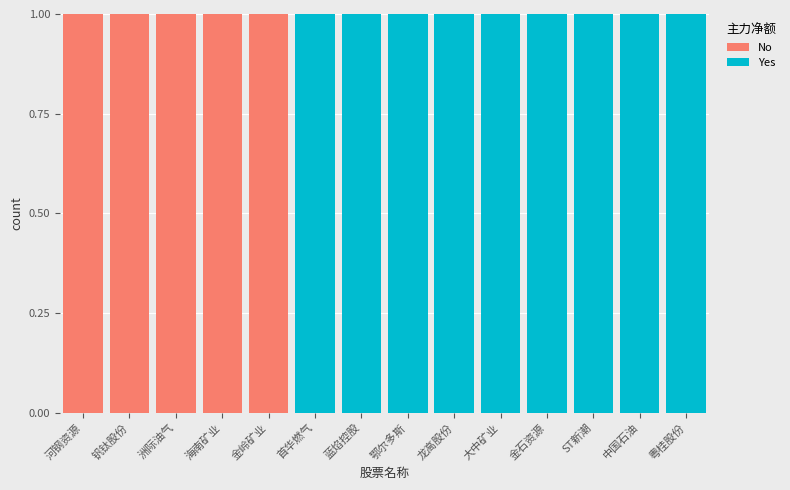

The No series shows 1 at ST新潮. True or false?

False